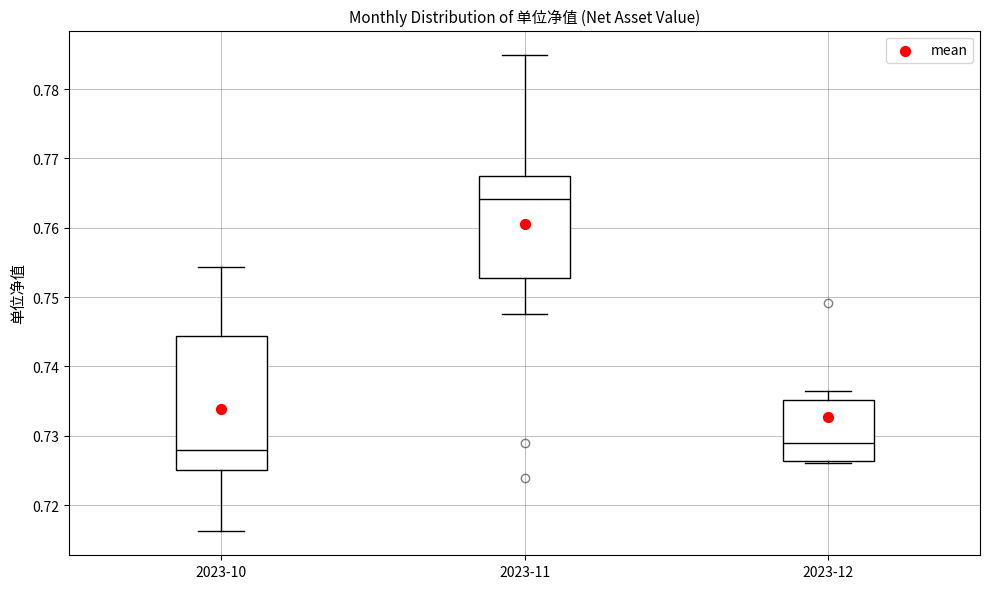

Which box's median line is the highest?

2023-11